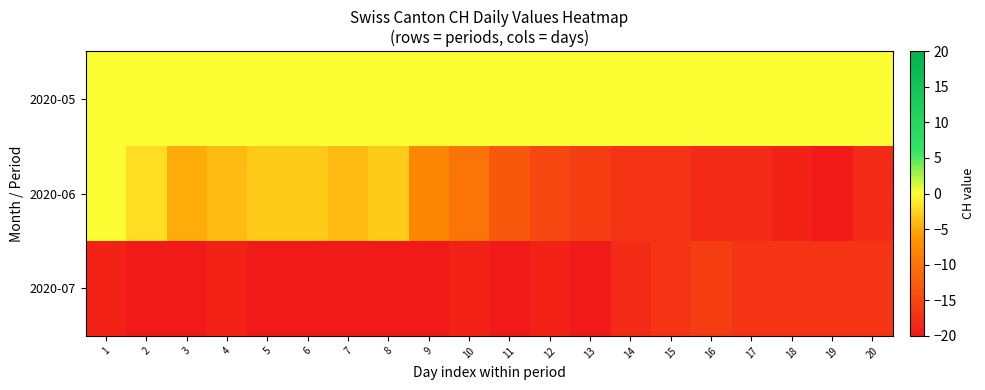

Which series has the largest total across all categories?

2020-05